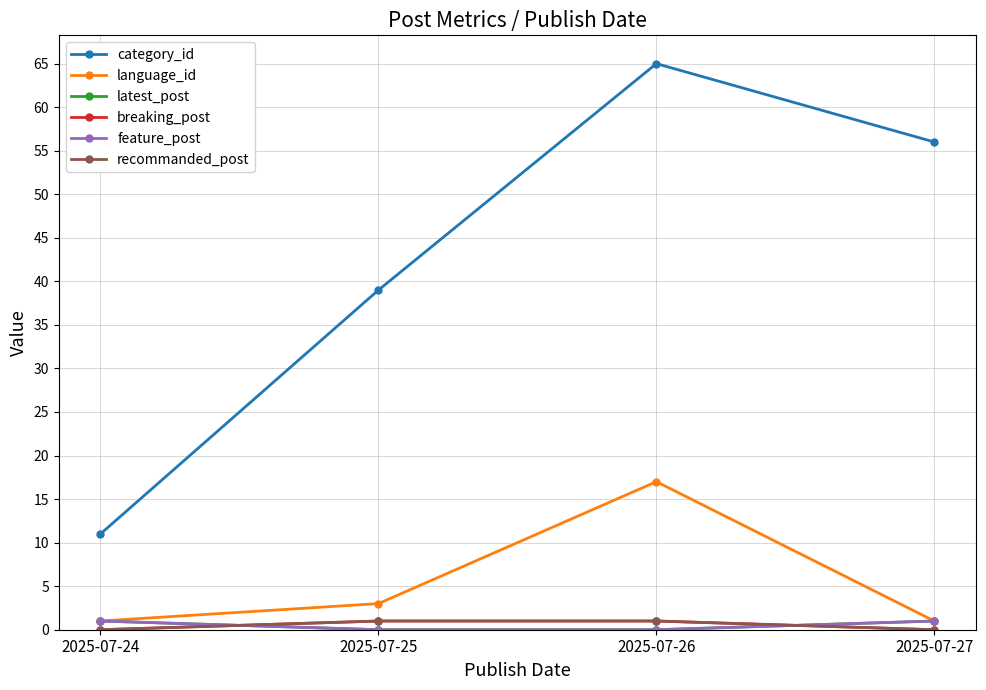

True or false: language_id has more than 0 interior local peaks.

True